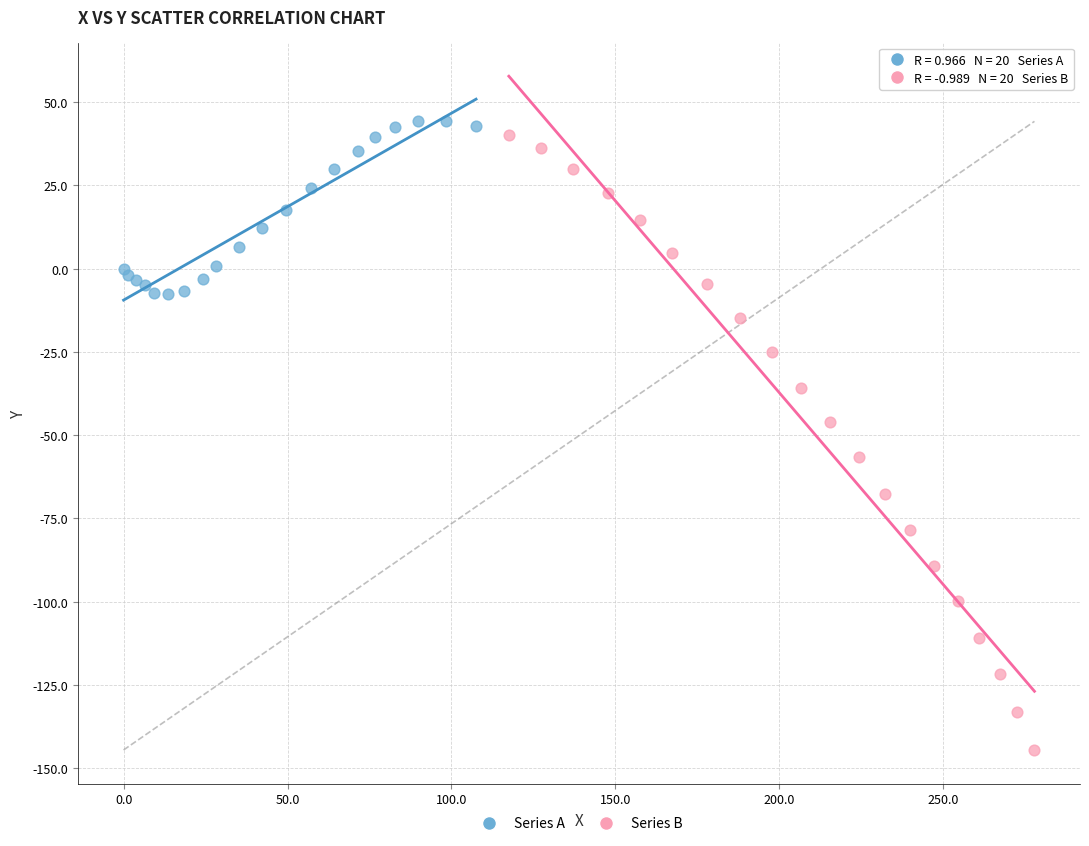

Which series contains the highest Y value?

Series A